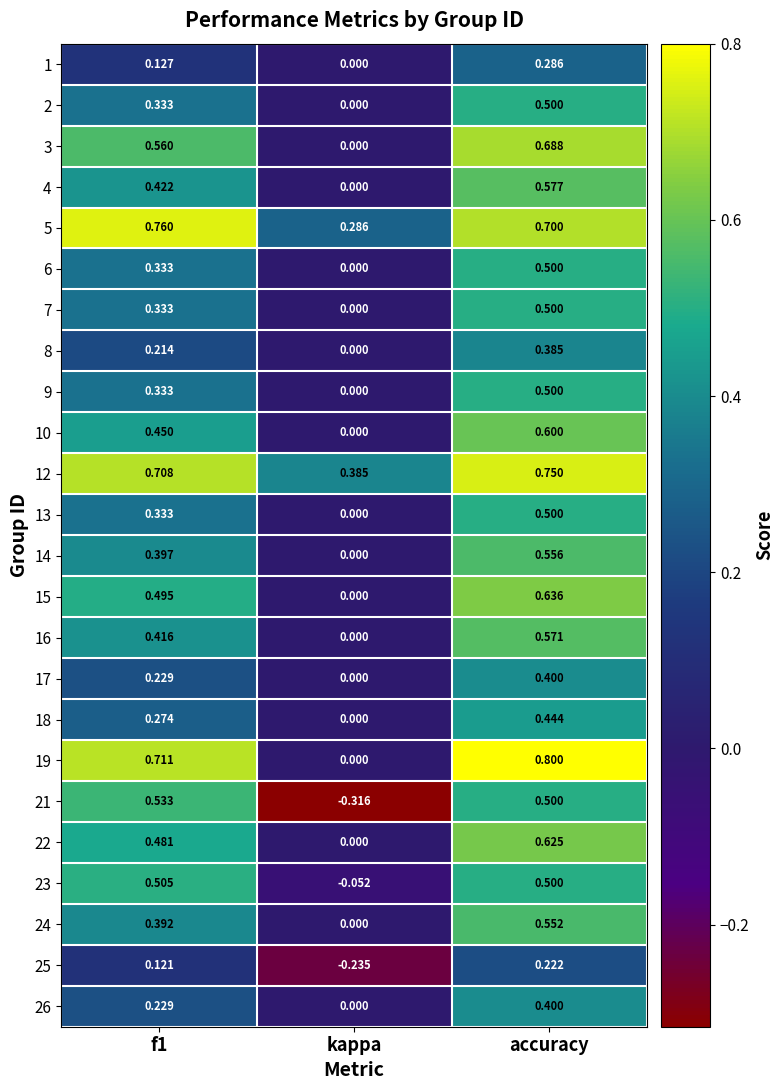

At which label is 6 closest to 0?

kappa